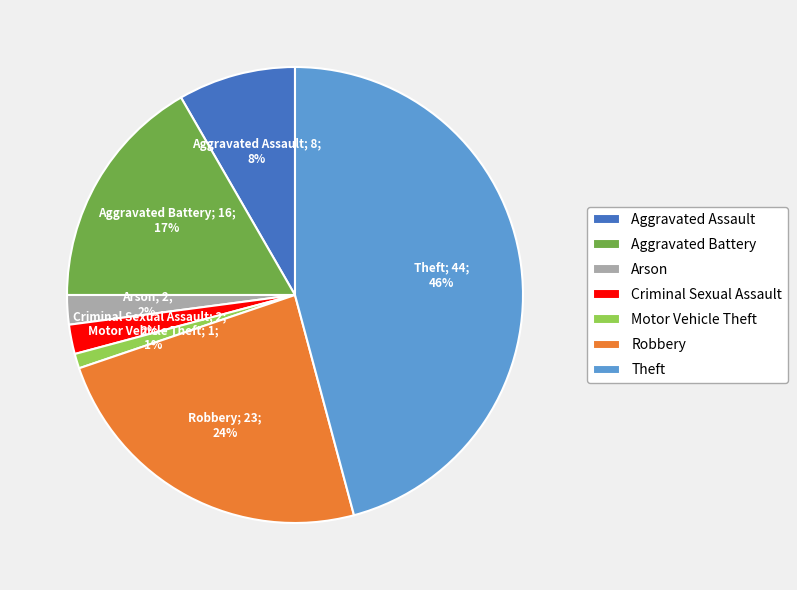

Is there any slice that represents more than half of the pie?

No